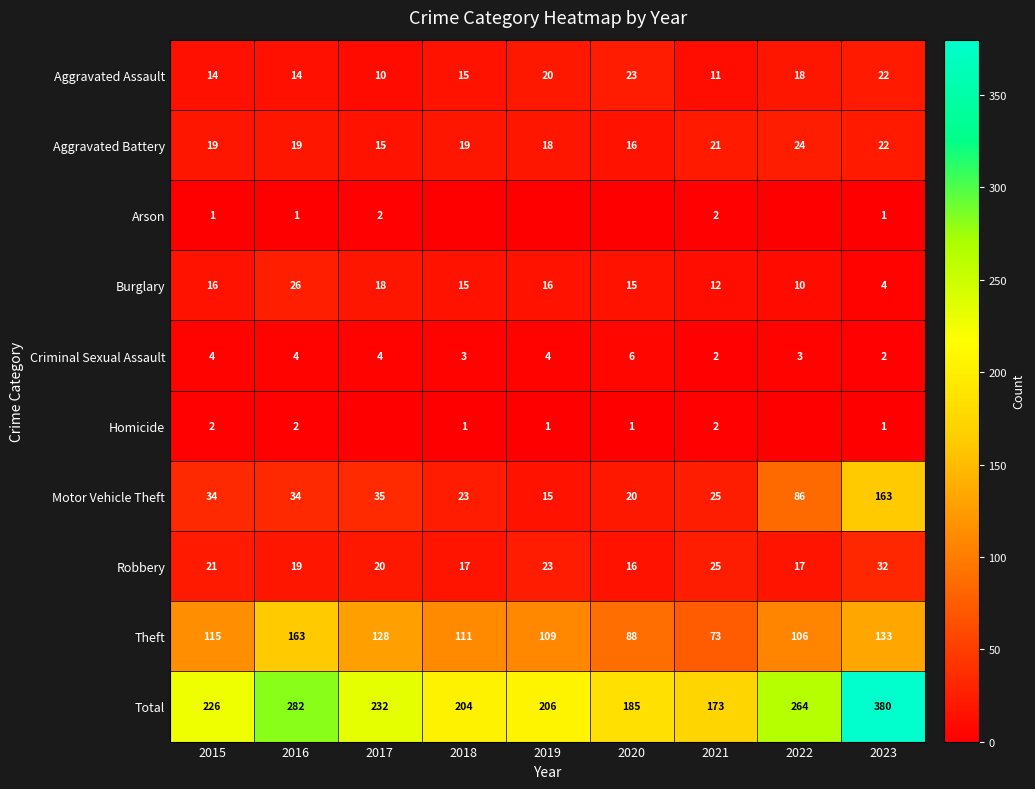

Is the value of Homicide at 2015 greater than the value of Aggravated Battery at 2023?

No